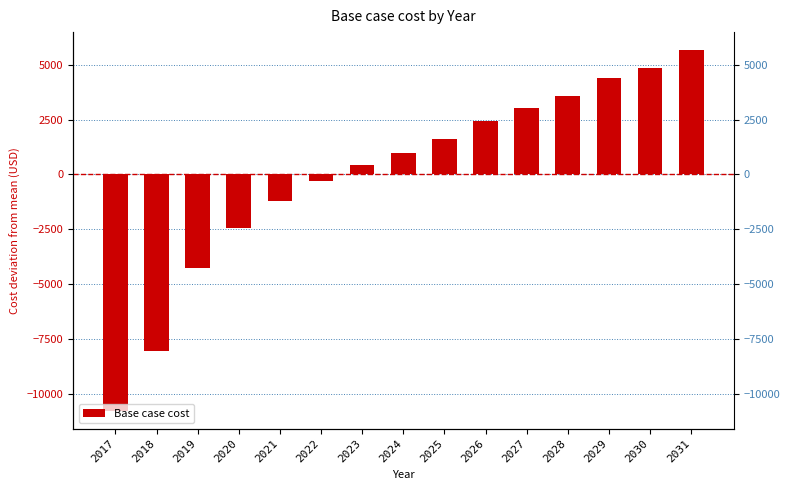

Reading left to right, what are all the values shown in this chart?

2017=-10776.9	2018=-8064.6	2019=-4267.4	2020=-2459.2	2021=-1193.4	2022=-289.3	2023=434.0	2024=976.4	2025=1609.3	2026=2423.0	2027=3055.9	2028=3598.3	2029=4412.0	2030=4864.1	2031=5677.7